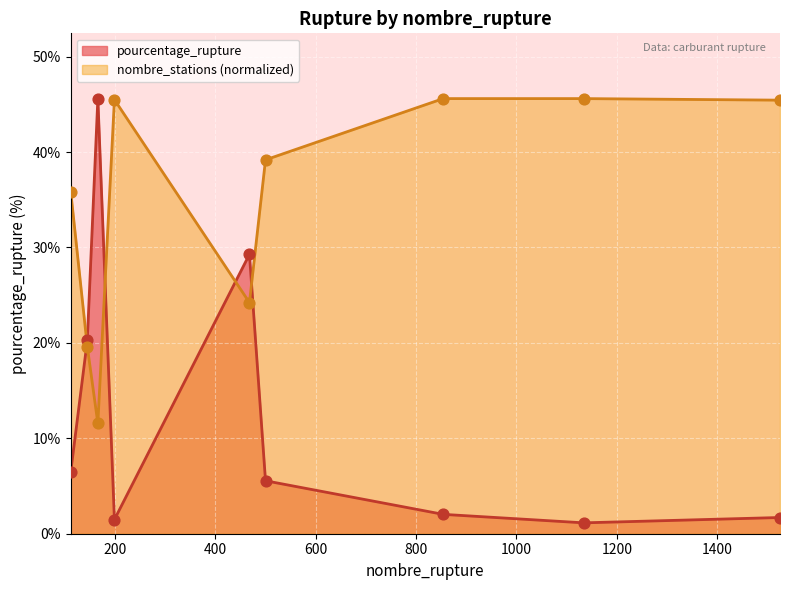

What is the total value across all series at 500?

44.7